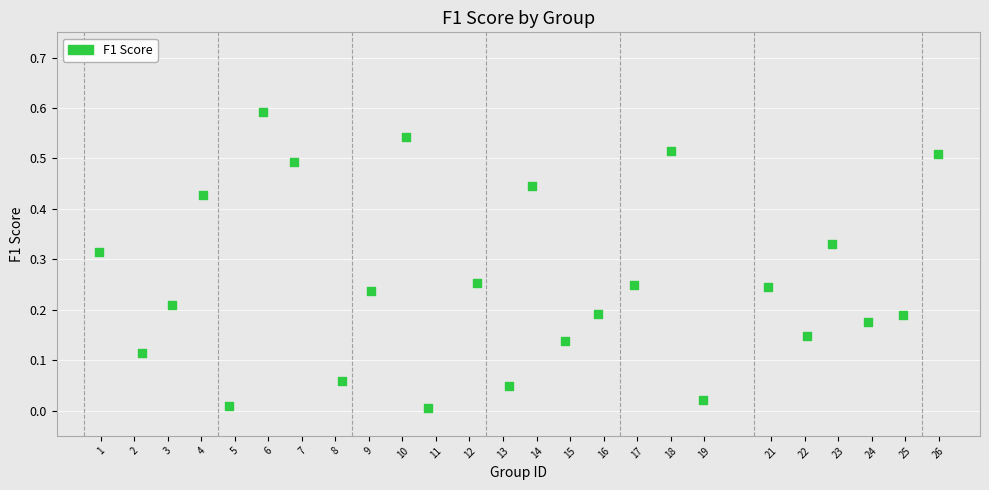

What is the range of X values (max minus min)?

25.0